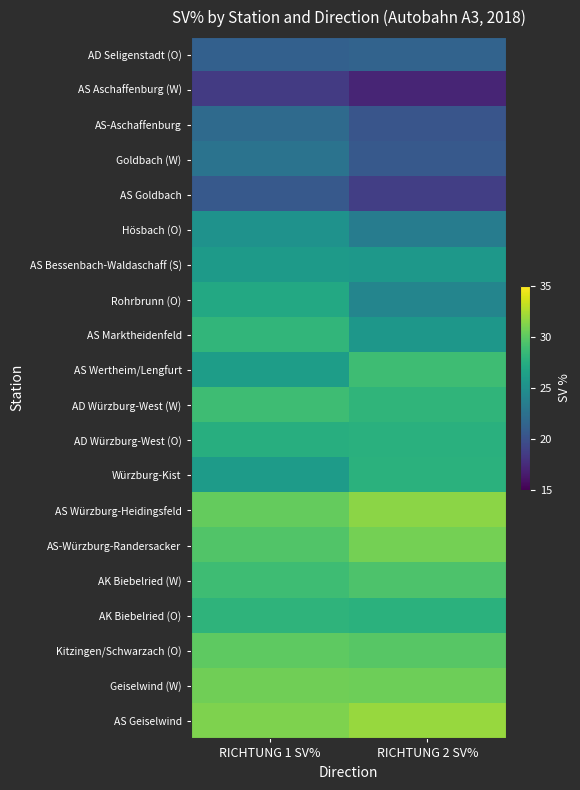

Rank the series by their maximum value, from highest to lowest.

AS Geiselwind, AS Würzburg-Heidingsfeld, AS-Würzburg-Randersacker, Geiselwind (W), Kitzingen/Schwarzach (O), AK Biebelried (W), AS Wertheim/Lengfurt, AD Würzburg-West (W), AS Marktheidenfeld, AK Biebelried (O), Würzburg-Kist, AD Würzburg-West (O), Rohrbrunn (O), AS Bessenbach-Waldaschaff (S), Hösbach (O), Goldbach (W), AS-Aschaffenburg, AD Seligenstadt (O), AS Goldbach, AS Aschaffenburg (W)